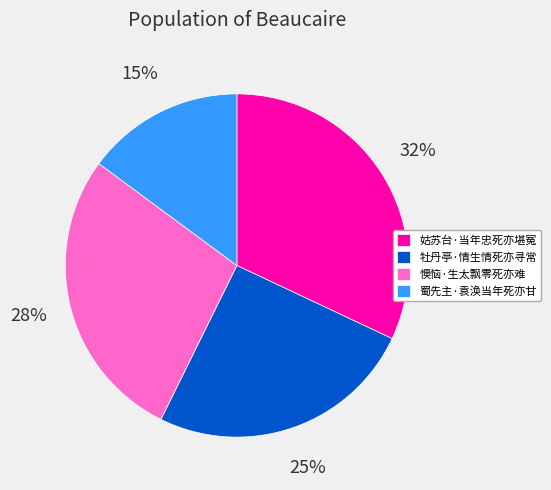

To the nearest percent, what percentage of the pie is 懊恼·生太飘零死亦难?

28%